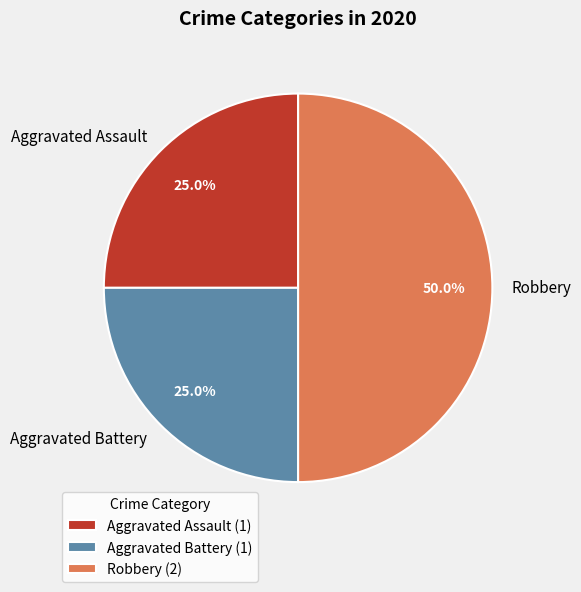

How much of the chart is everything except Aggravated Battery?

75.0%